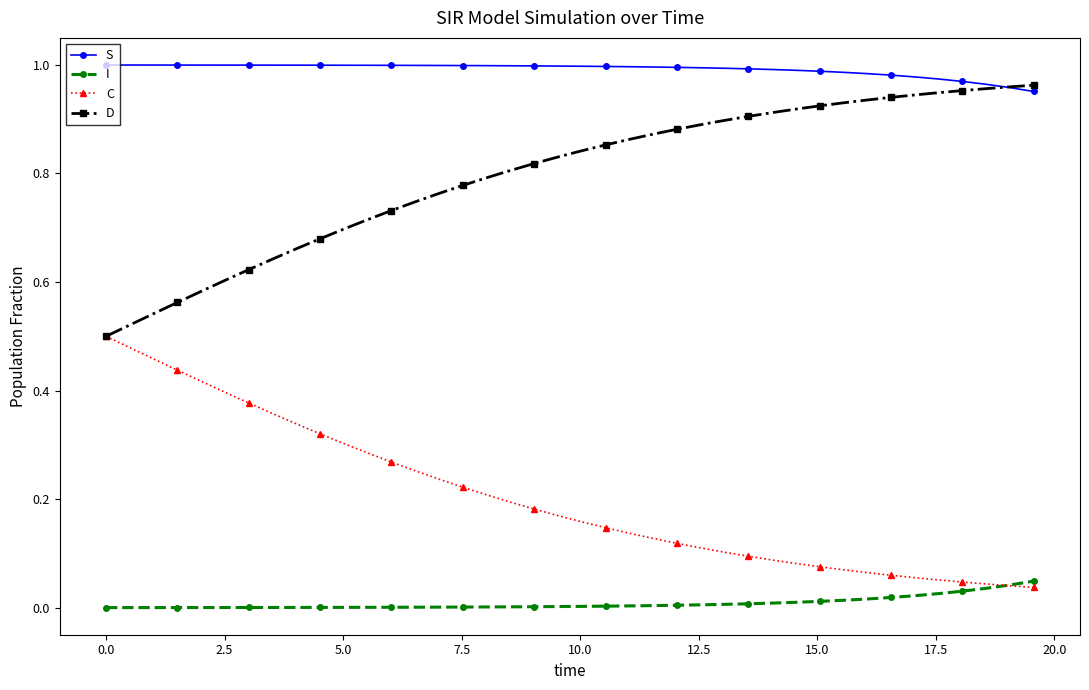

True or false: C and S intersect in this chart.

False